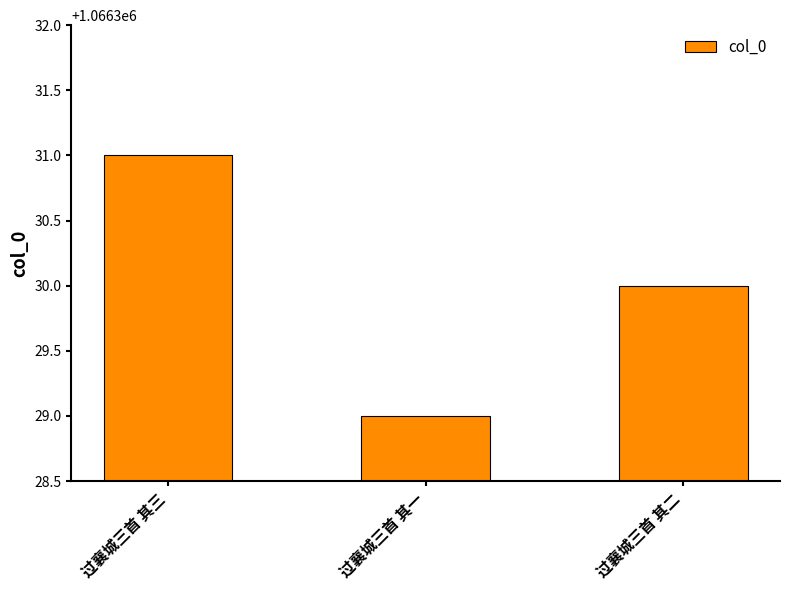

The value at 过襄城三首 其二 is 1505998. True or false?

False